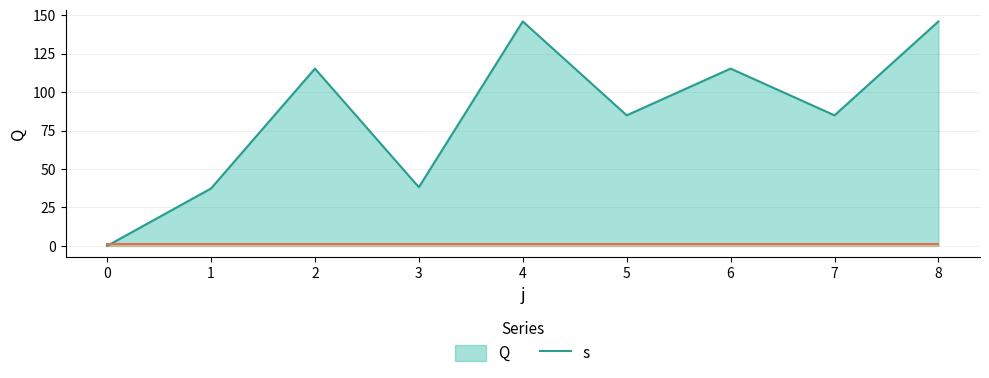

What is the greatest value displayed?

145.9